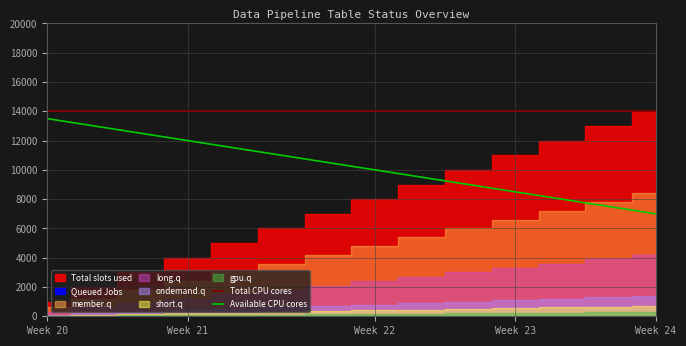

True or false: Available CPU cores and Total CPU cores cross at least once.

False